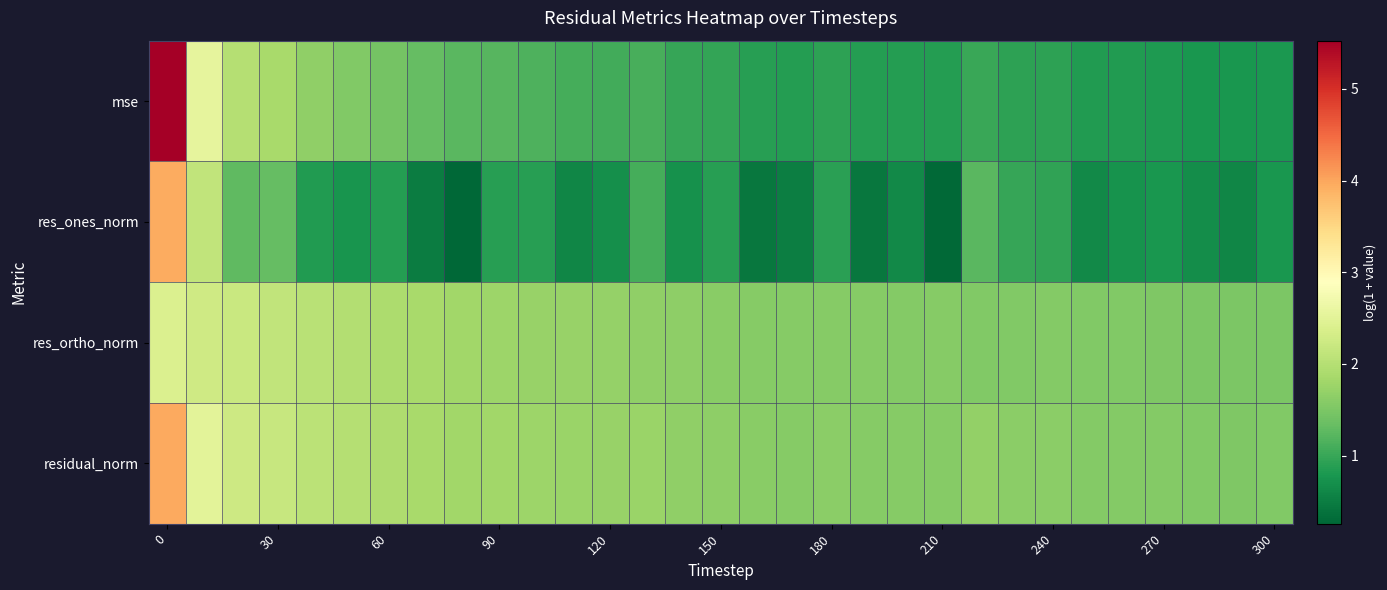

Count the number of categories in the chart.

31